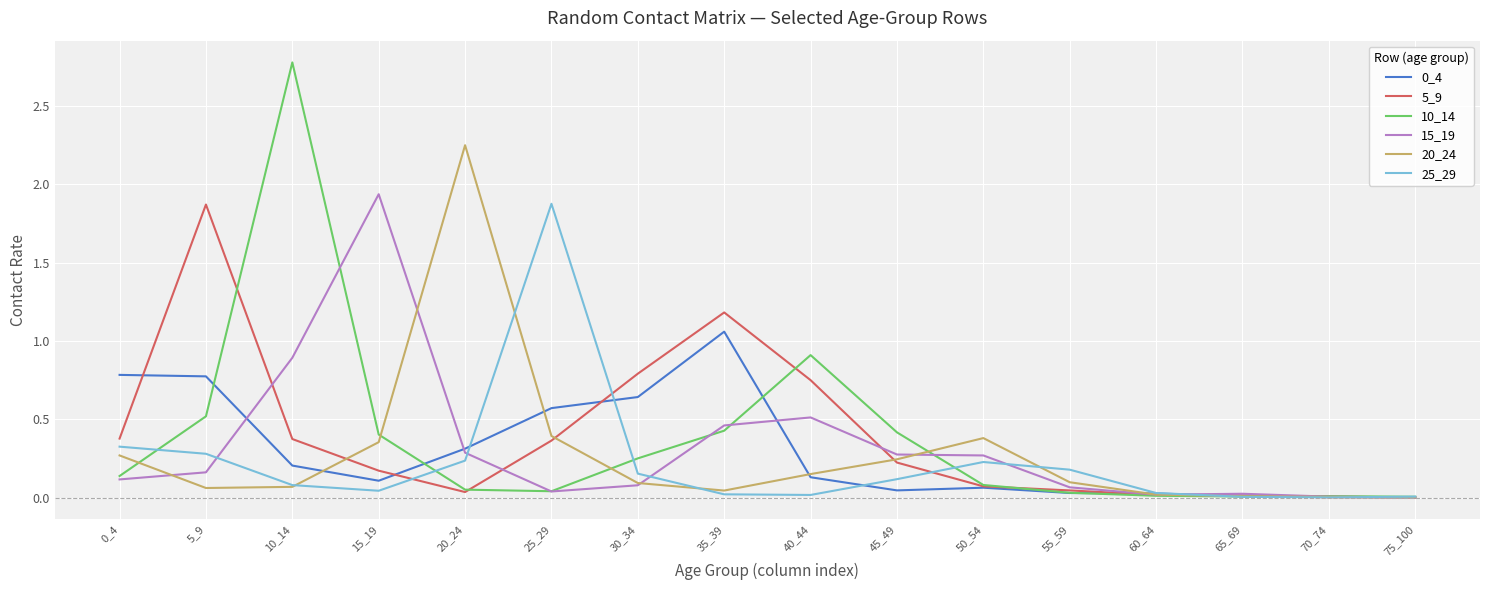

What is the difference between the maximum and minimum values in the 10_14 series?

2.8